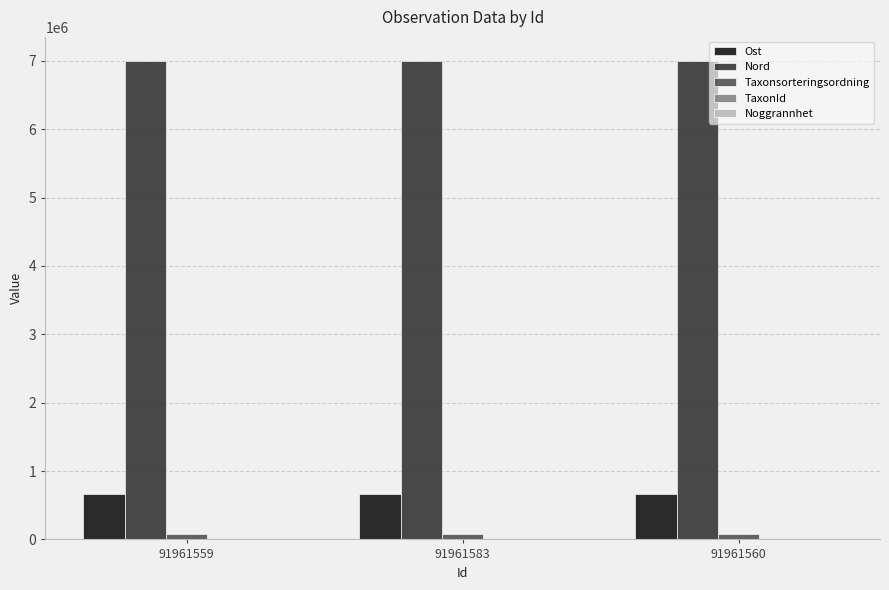

What is the maximum value shown in the chart?

7000368.0